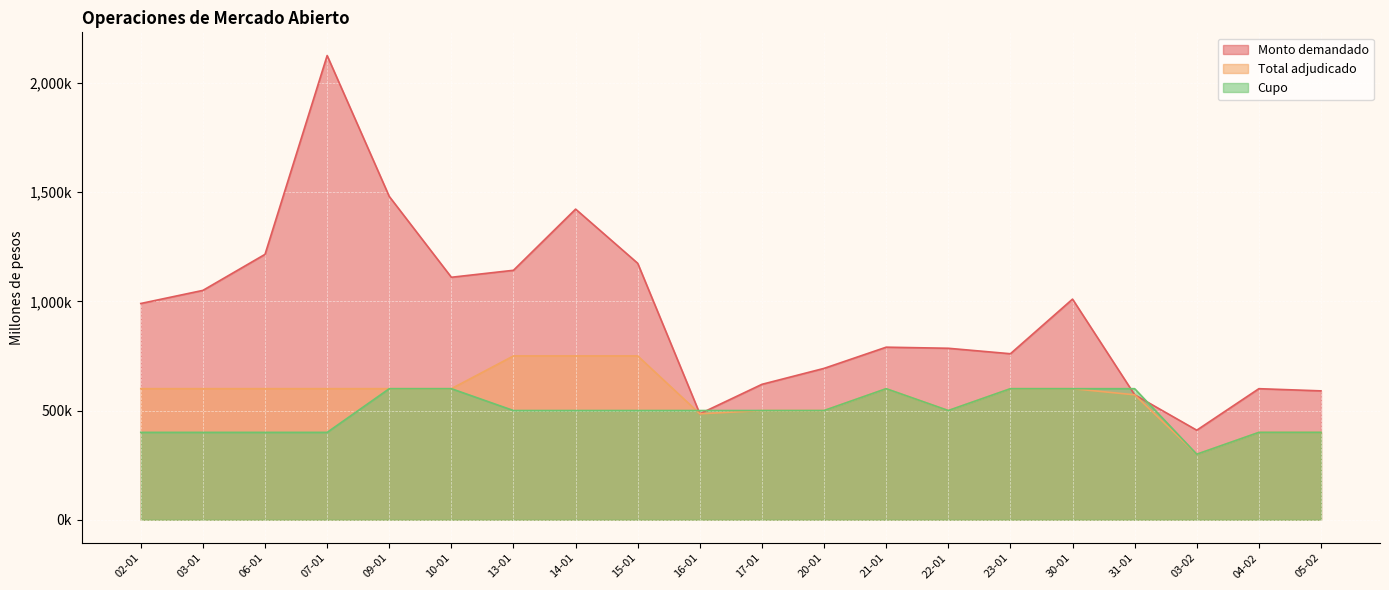

How many data points in Cupo are less than 500000?

7